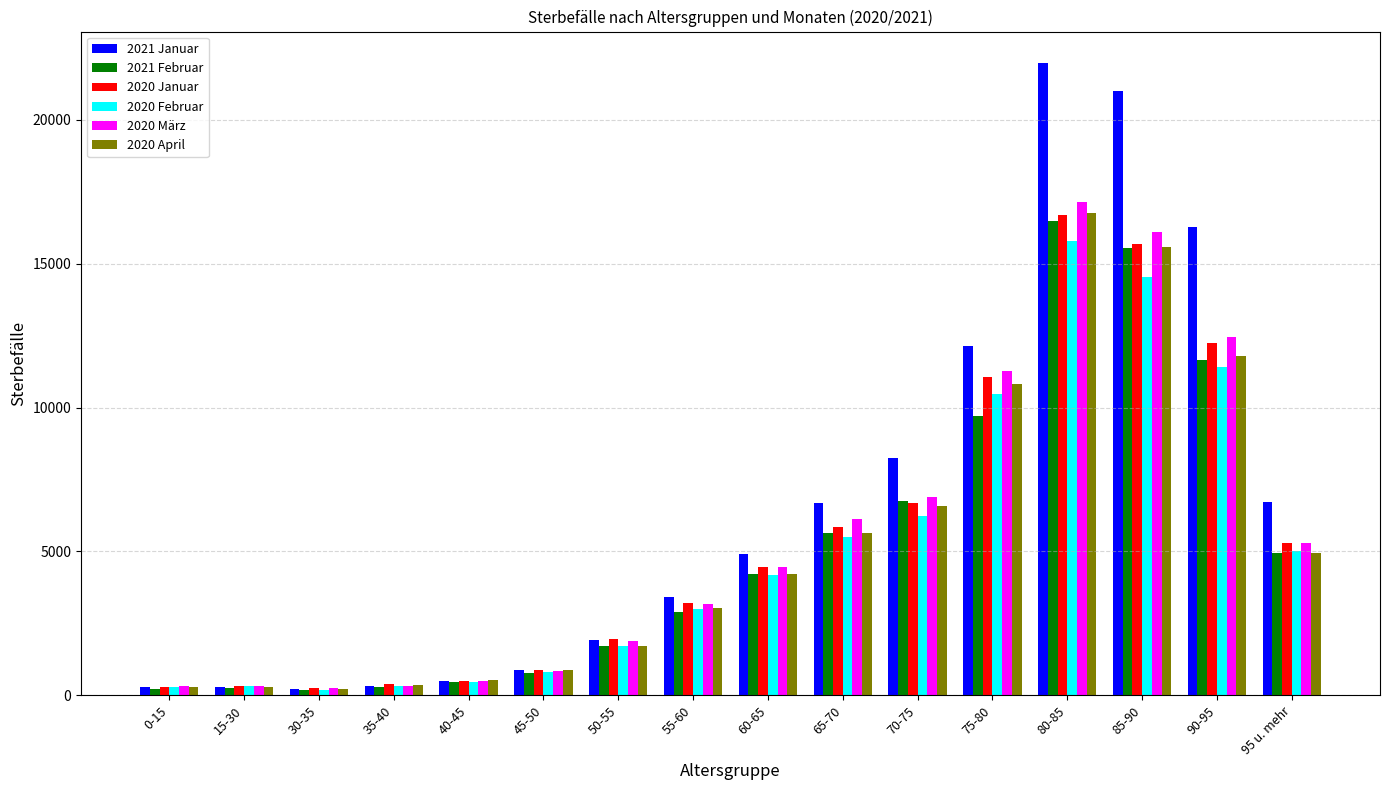

Which series has the largest range (max minus min)?

2021 Januar